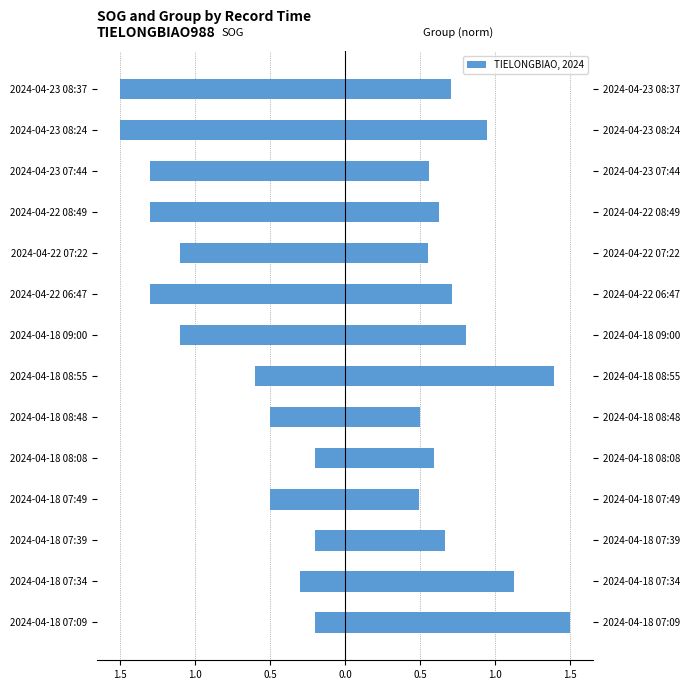

Which series has the largest range (max minus min)?

SOG